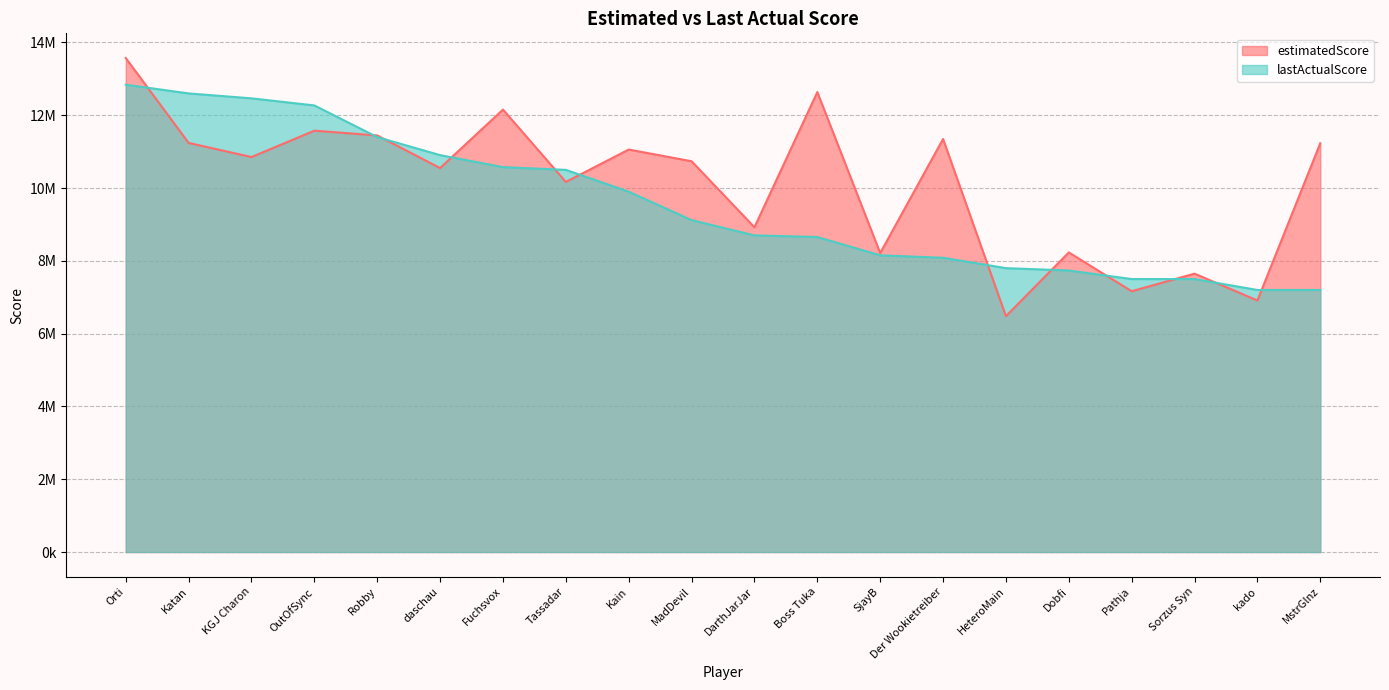

What is the sum of the estimatedScore values at Pathja and Boss Tuka?

19803000